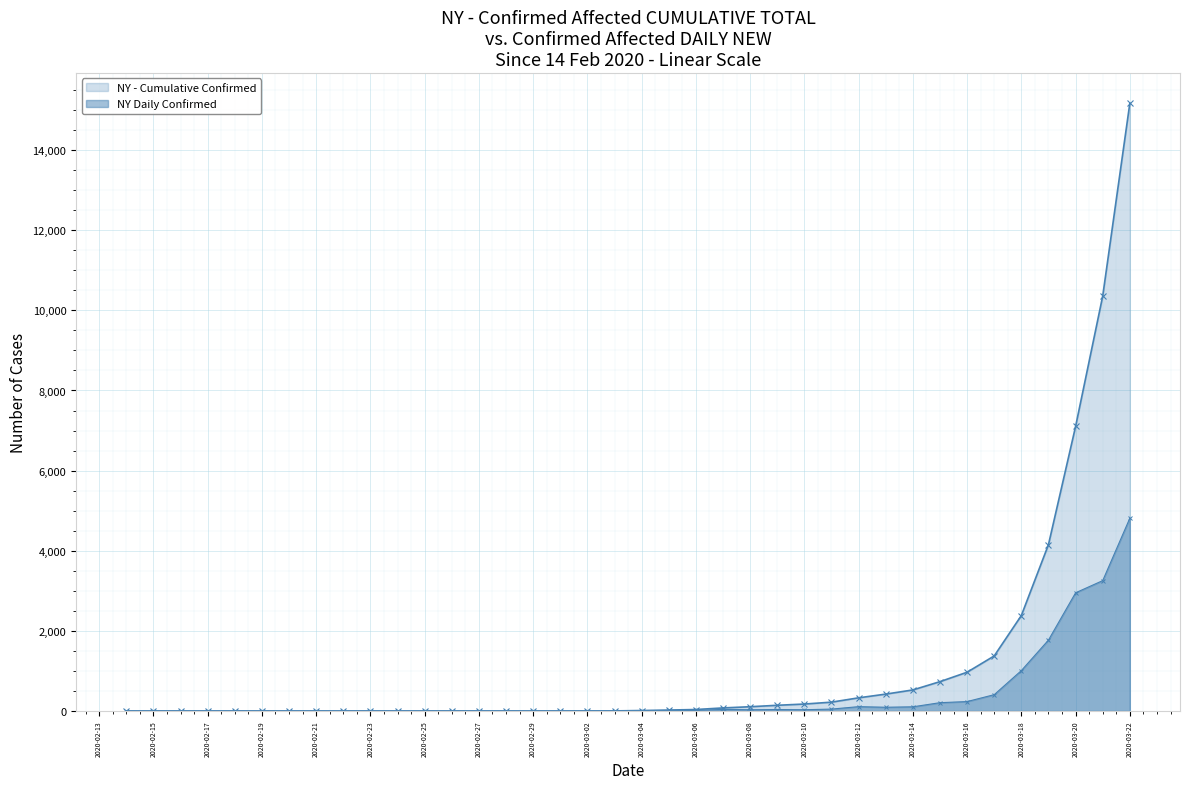

Where is the first local maximum for NY Daily New?

2020-03-07